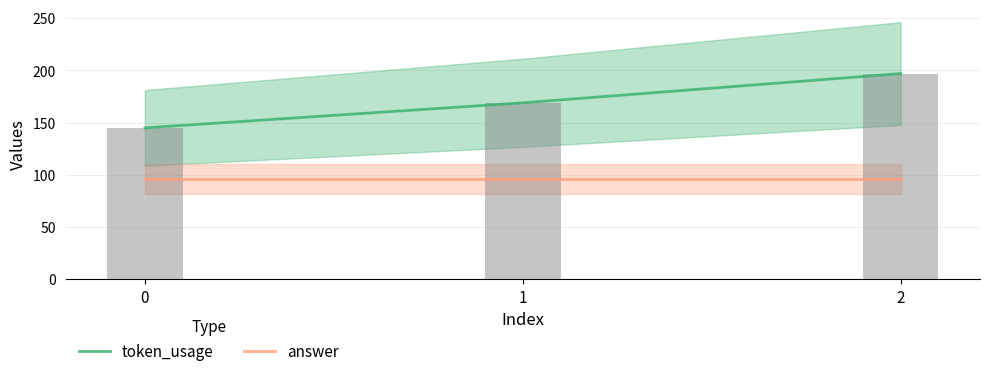

Reading left to right, transcribe all the data shown in this chart.

token_usage: 145	169	197
answer: 96	96	96